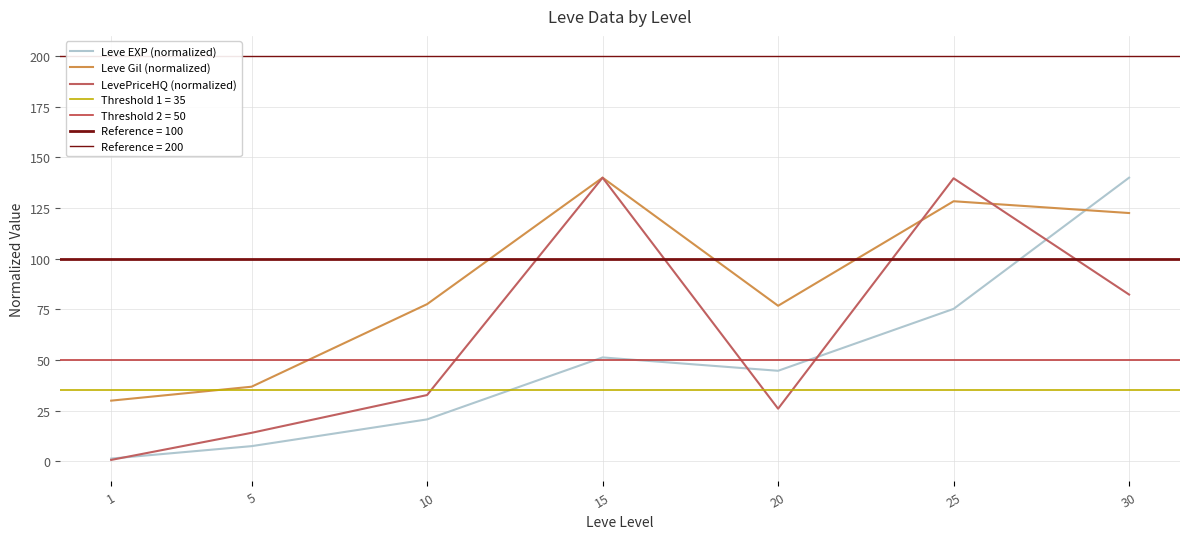

The value of Leve Gil (normalized) at 30 is 194.3. True or false?

False